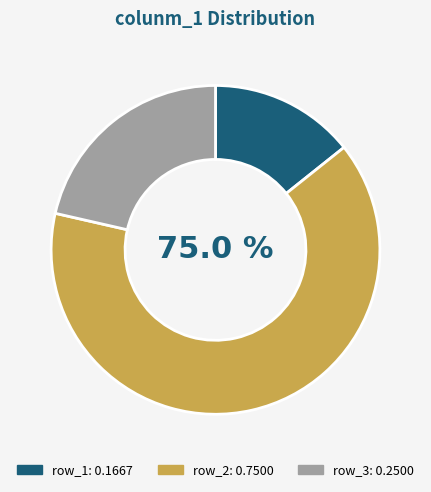

How many slices are in this pie chart?

3